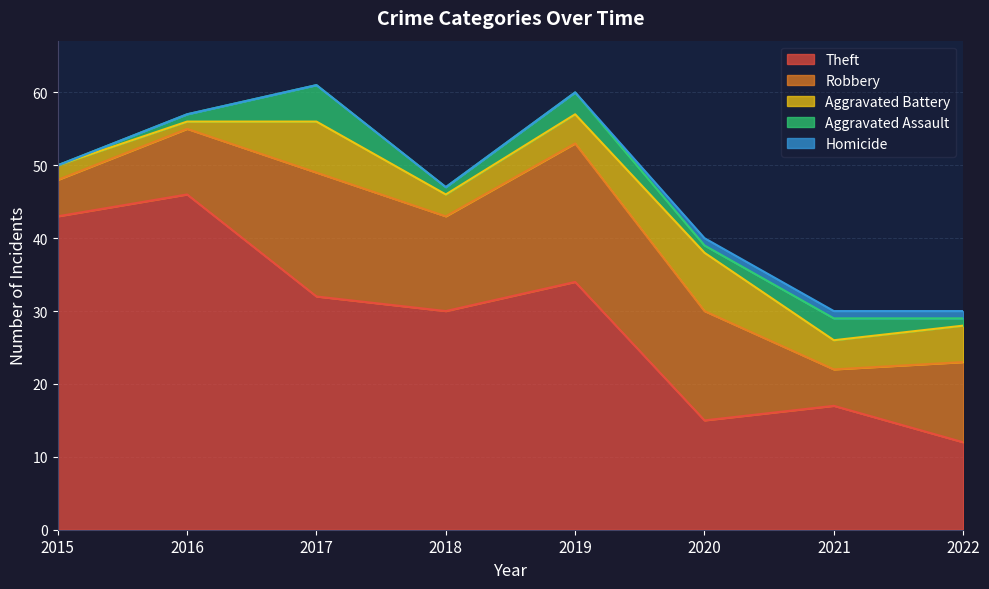

What is the sum of the Aggravated Assault values at 2018 and 2017?

6